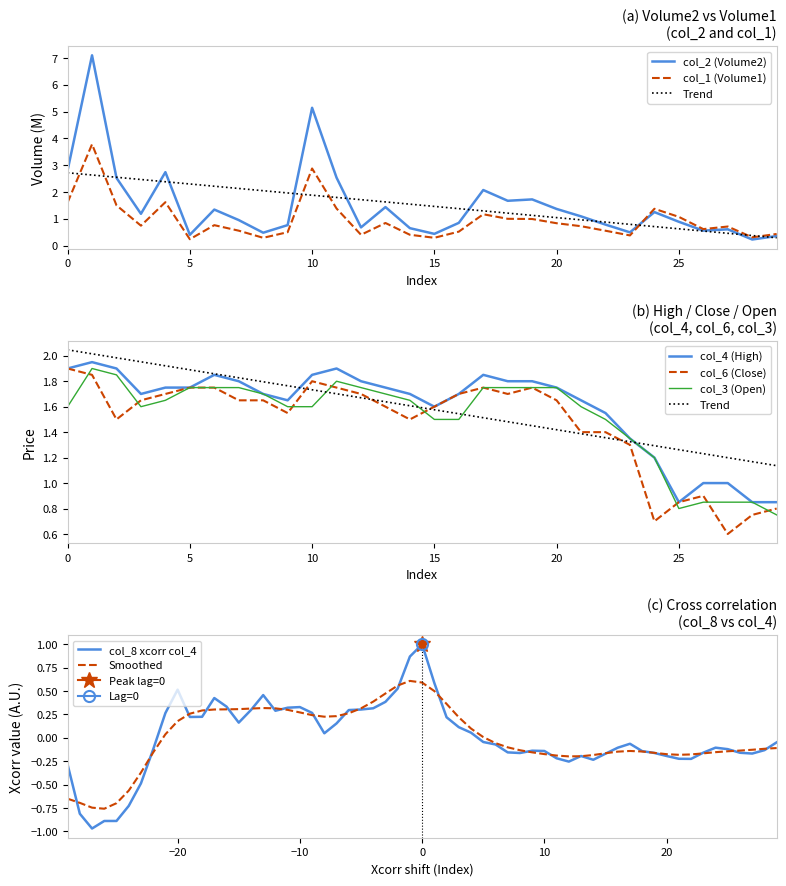

What is the maximum value for col_8 xcorr col_4?

1.0